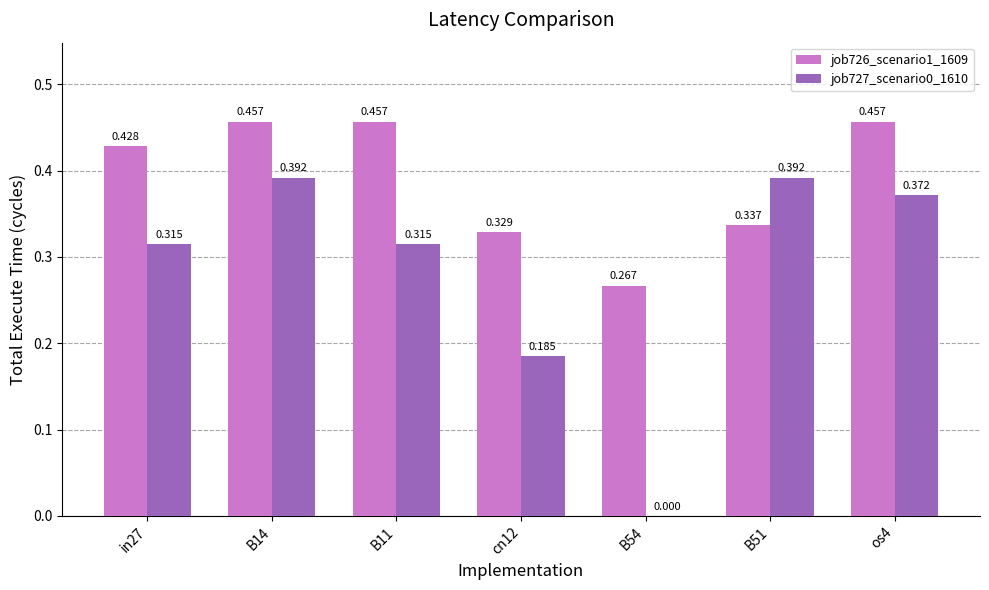

Which series has the largest total across all categories?

job726_scenario1_1609